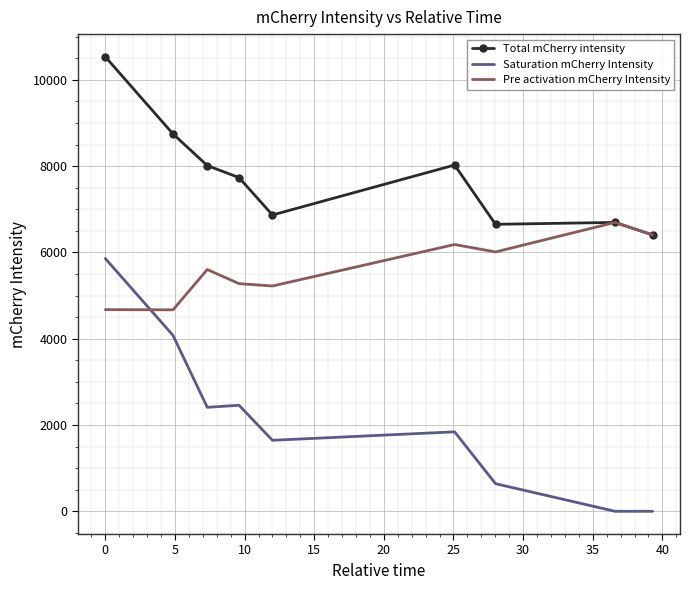

True or false: Pre activation mCherry Intensity has more than 0 interior local peaks.

True